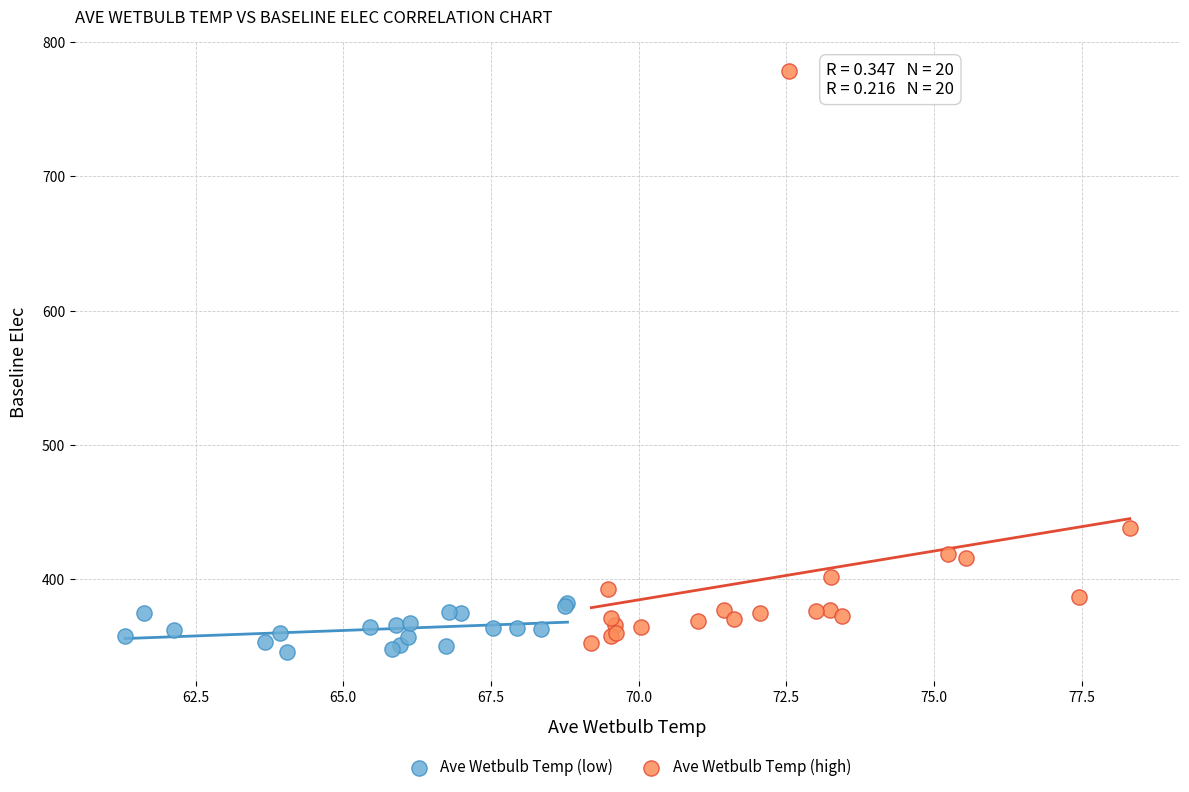

What are all the series names shown in the legend?

Ave Wetbulb Temp (low), Ave Wetbulb Temp (high)